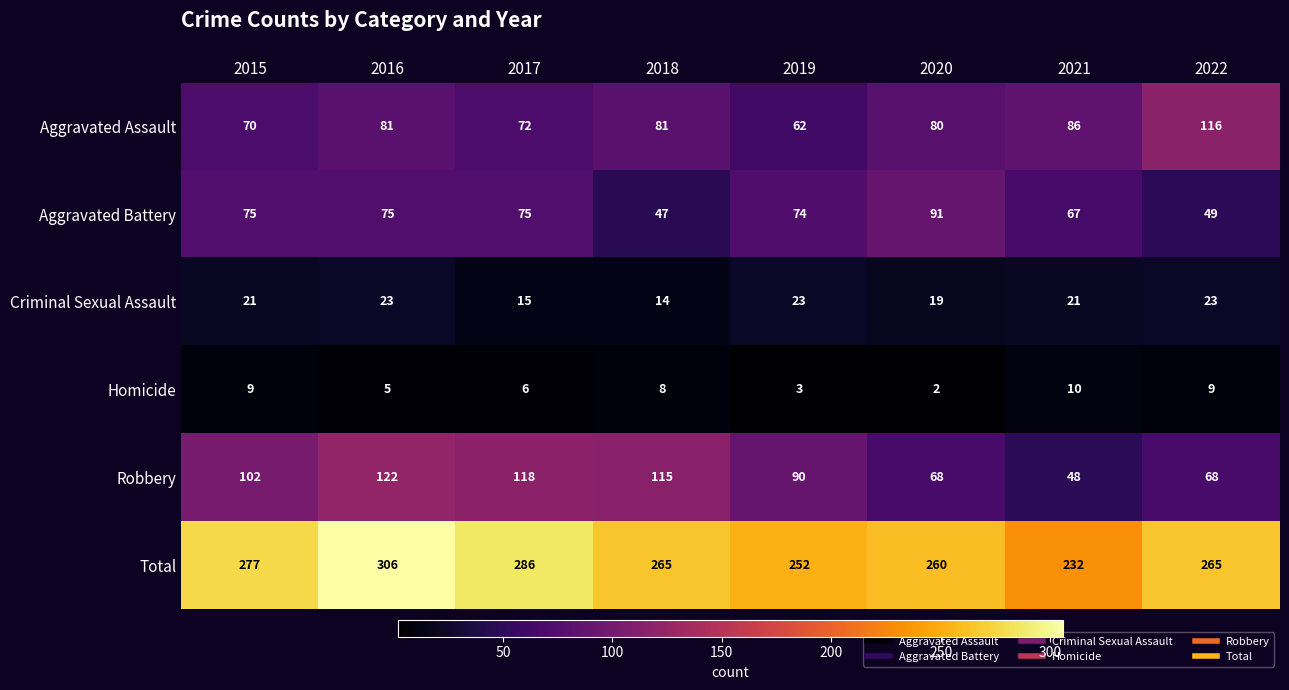

Rank the series at 2015 from lowest to highest value.

Homicide, Criminal Sexual Assault, Aggravated Assault, Aggravated Battery, Robbery, Total